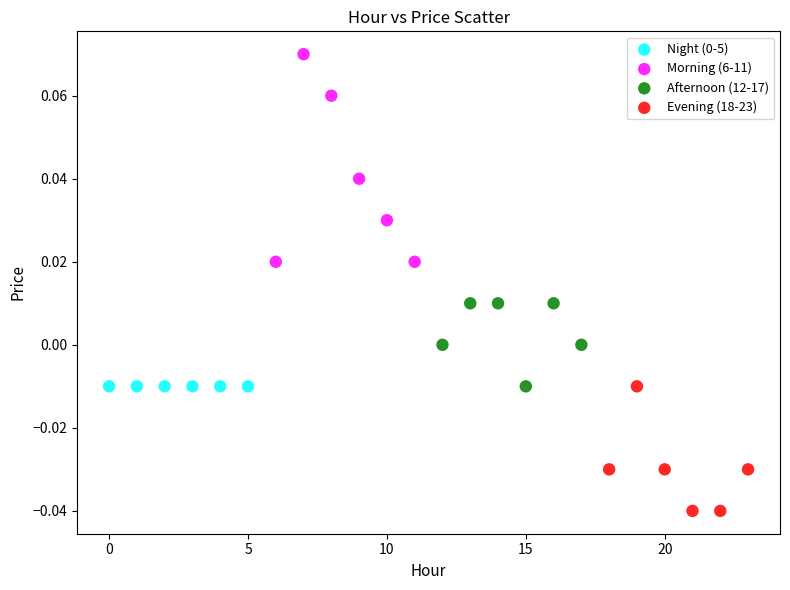

Which series reaches the maximum Y coordinate?

Morning (6-11)